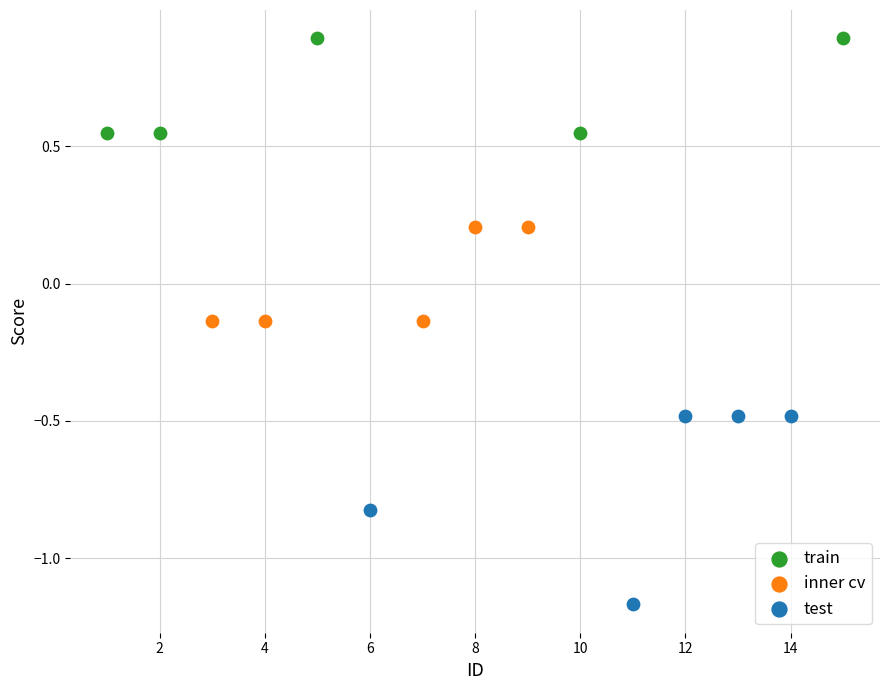

Which series reaches the minimum Y coordinate?

test